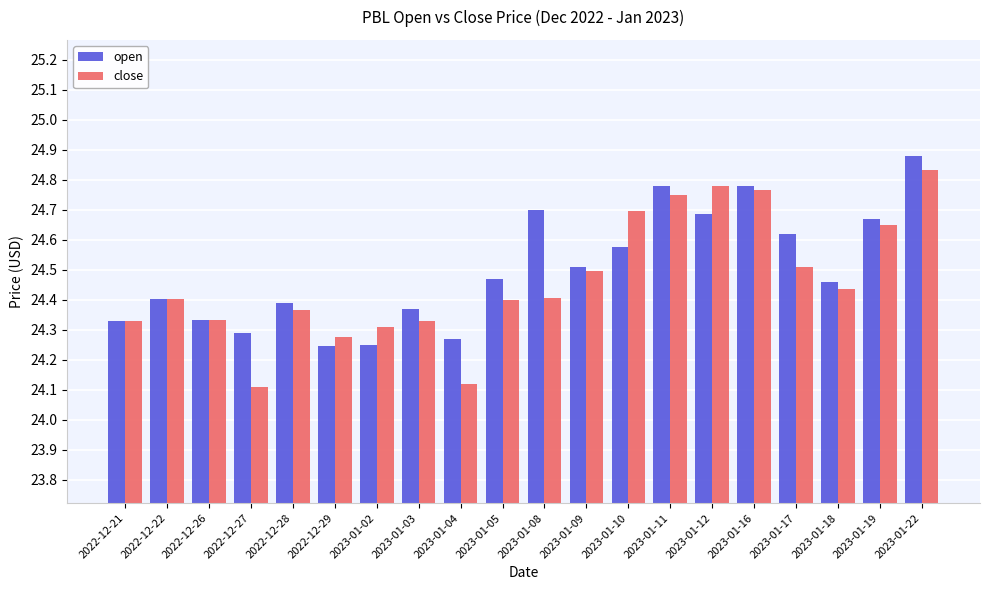

What are all the series names shown in the legend?

open, close